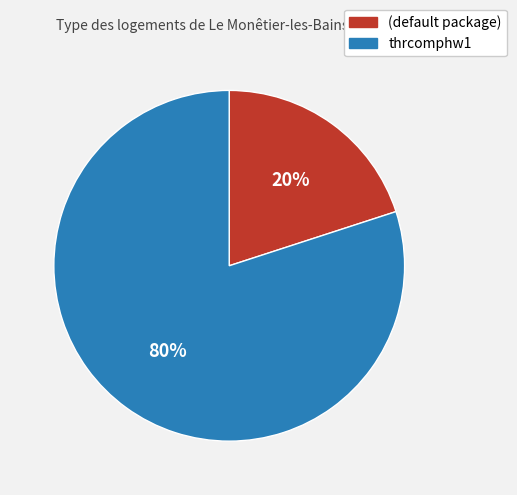

How many slices are in this pie chart?

2